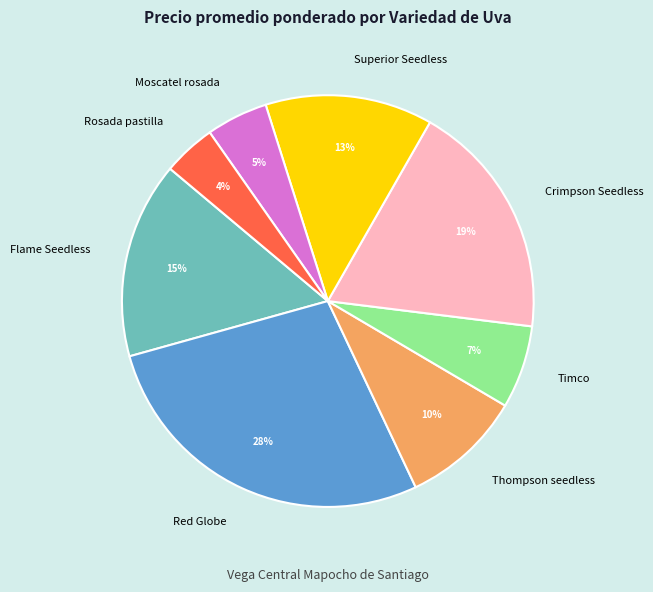

To the nearest percent, what is the difference between the largest and smallest slice percentages?

24%